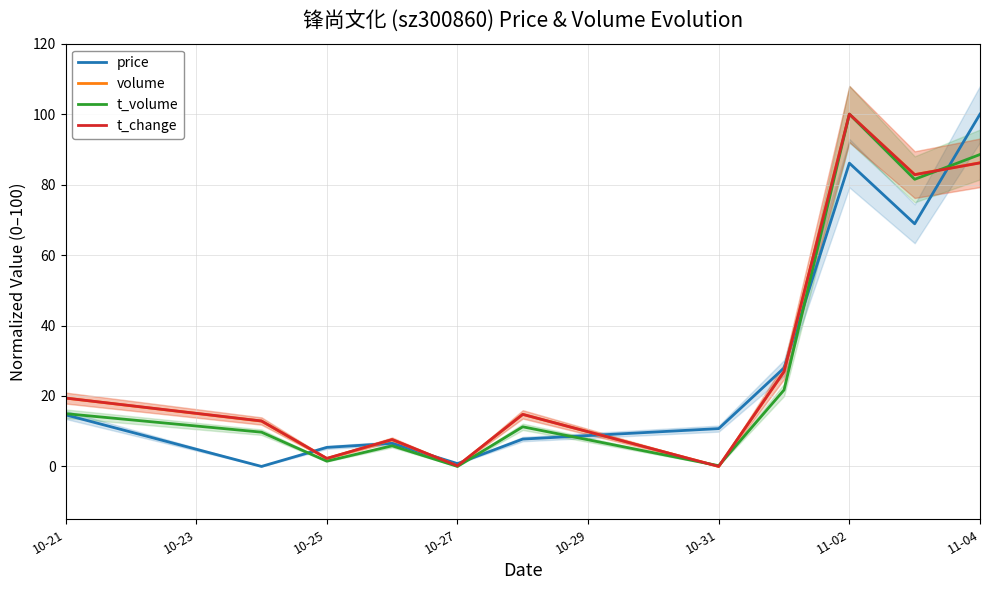

Is it true that t_change equals 128.3 at 11-04?

False